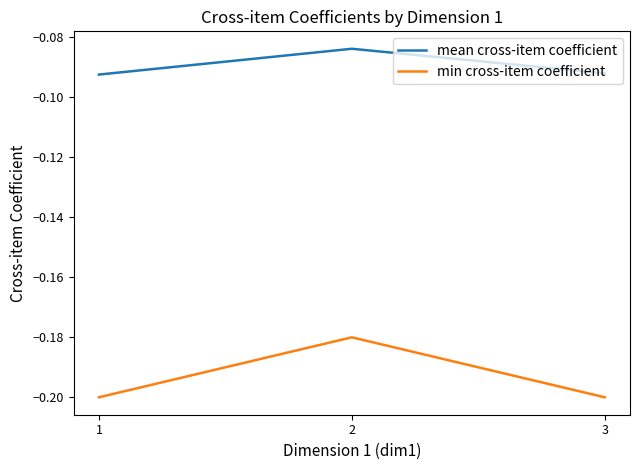

Which category has the highest value across all series?

2